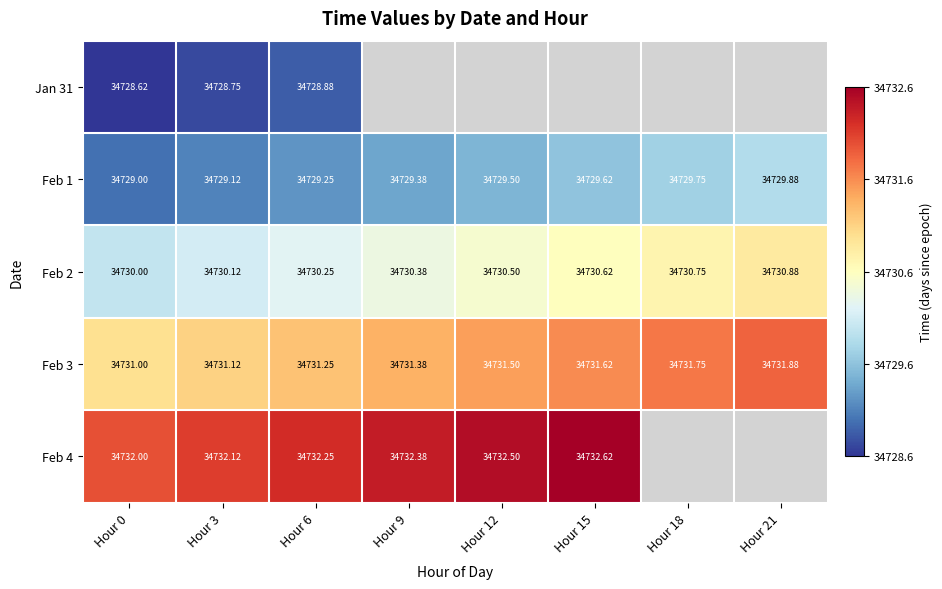

What is the lowest value of the Feb 4 series?

34732.0